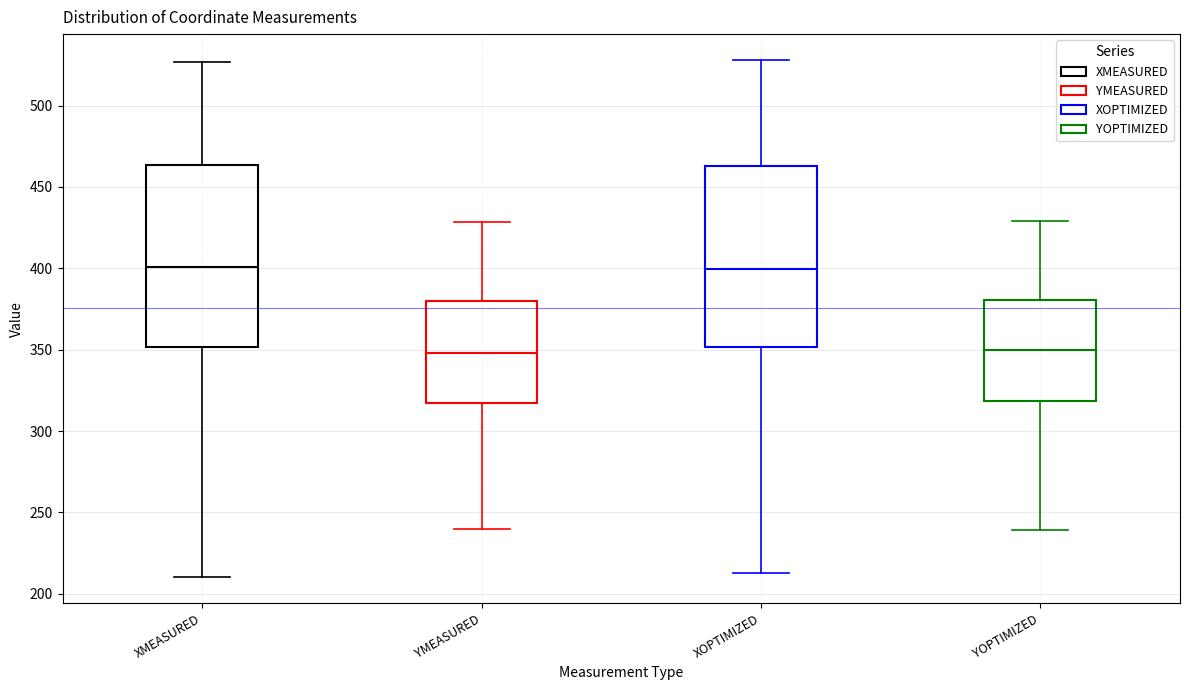

Reading left to right, transcribe this box plot: for each box, give where its median line is, the range the box spans, and where its two whiskers end, as read against the y-axis. The values are not printed on the chart, so give them approximately, as read against the axis.

XMEASURED: median 400, box 350 to 465, whiskers 210 to 525
YMEASURED: median 350, box 315 to 380, whiskers 240 to 430
XOPTIMIZED: median 400, box 350 to 465, whiskers 215 to 530
YOPTIMIZED: median 350, box 320 to 380, whiskers 240 to 430